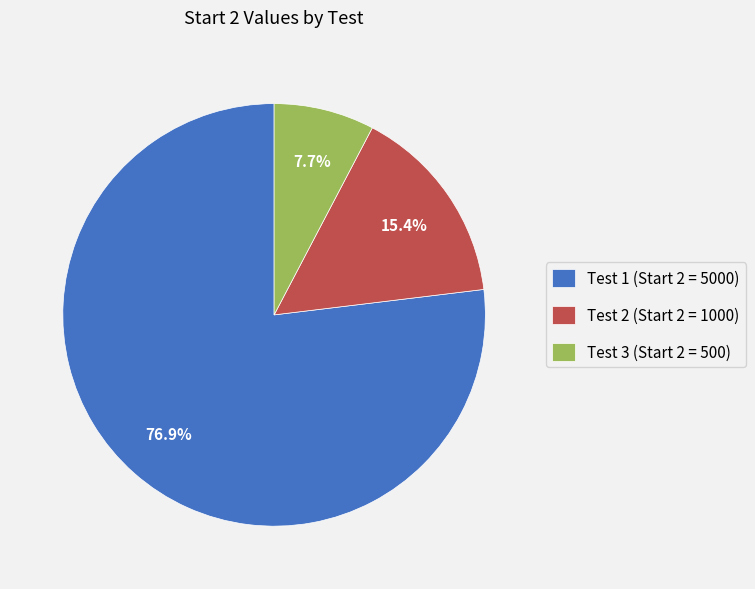

To the nearest percent, what is the average slice percentage?

33%